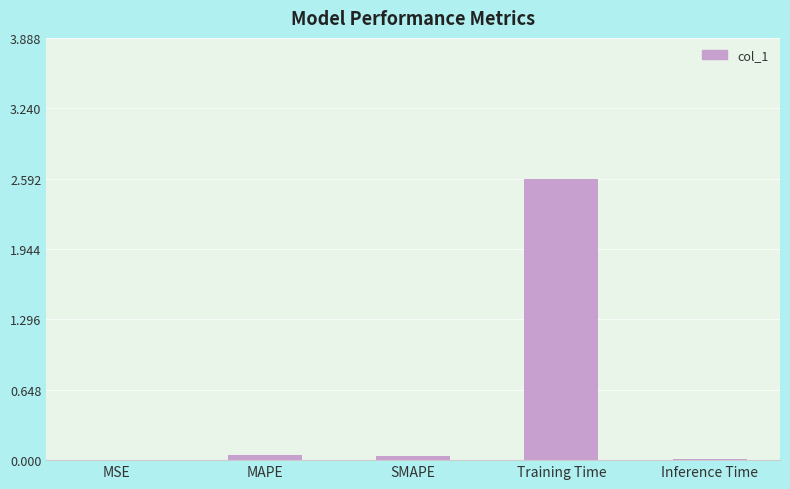

Which label corresponds to the largest value in the chart?

Training Time